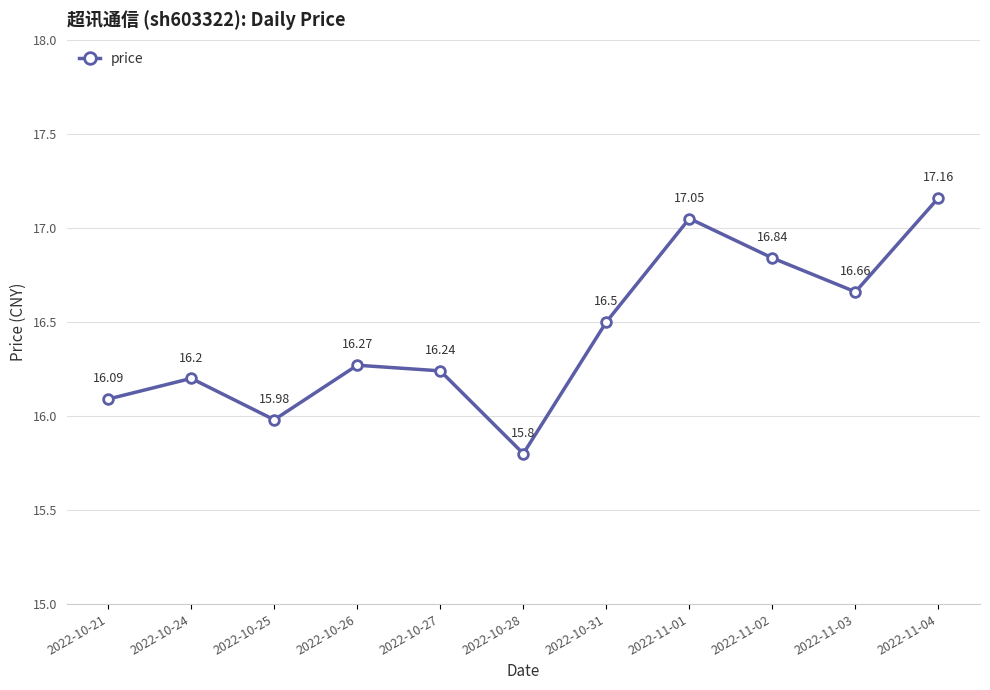

Does the chart display data point markers on the line(s)?

Yes